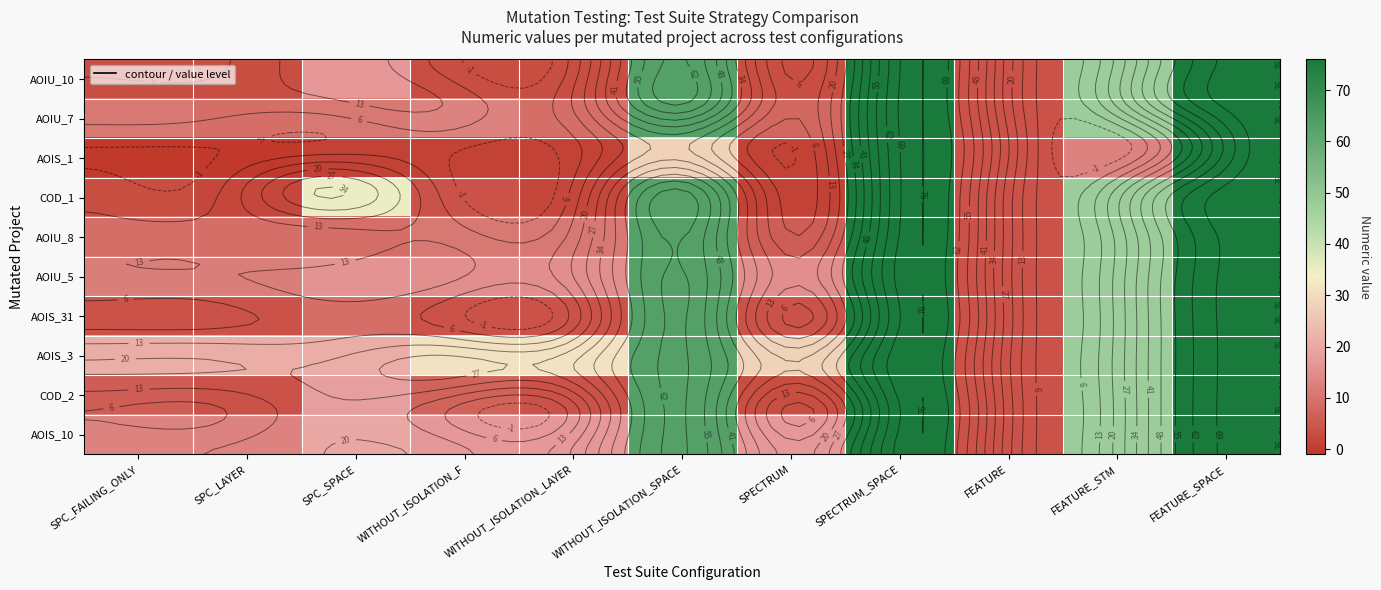

What is the maximum value shown in the chart?

76